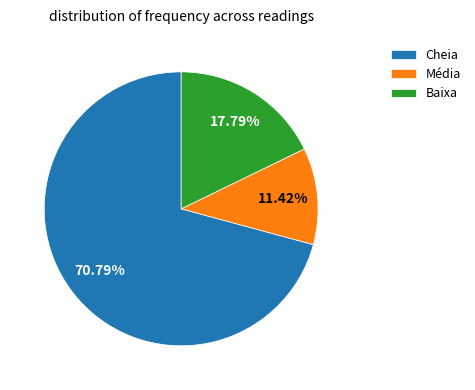

To the nearest percent, what is the combined percentage of Cheia and Baixa?

89%